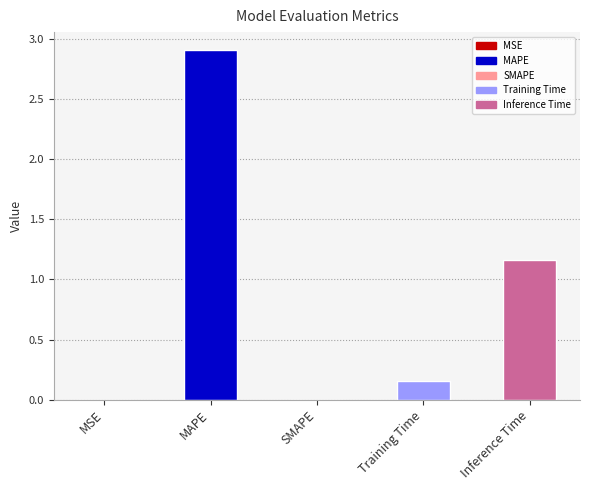

What is the change in value from MAPE to Inference Time?

-1.8